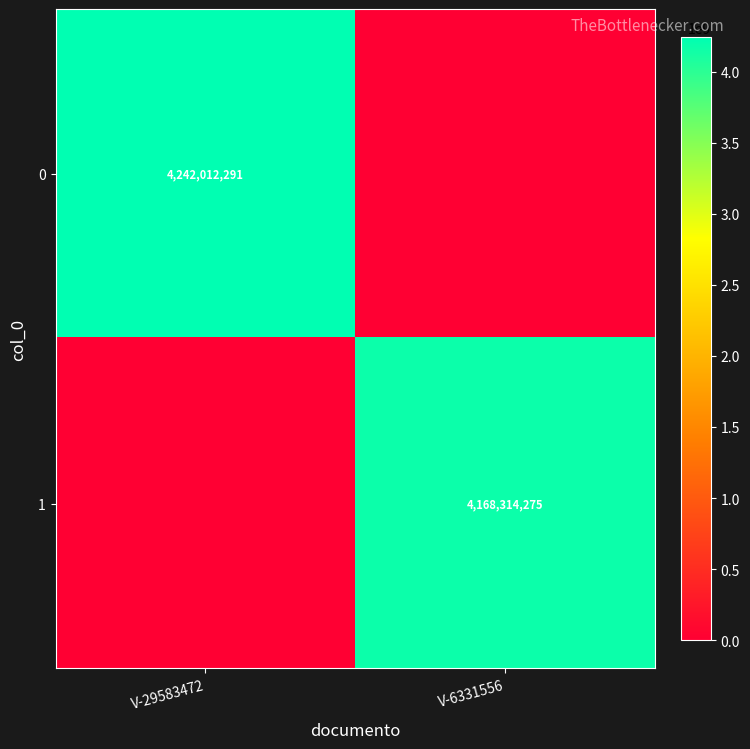

Between V-6331556 and V-29583472, which is larger?

V-29583472